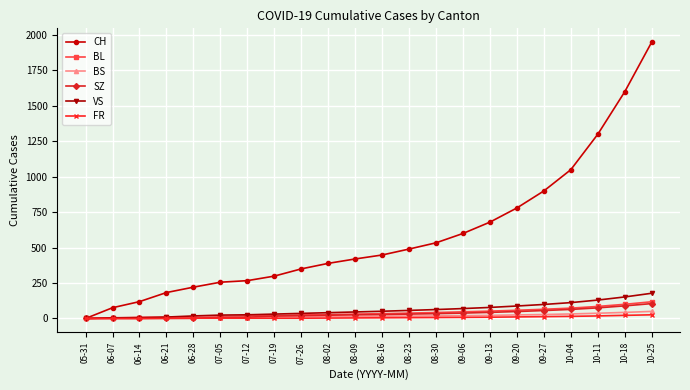

What is the sum of all FR values?

158